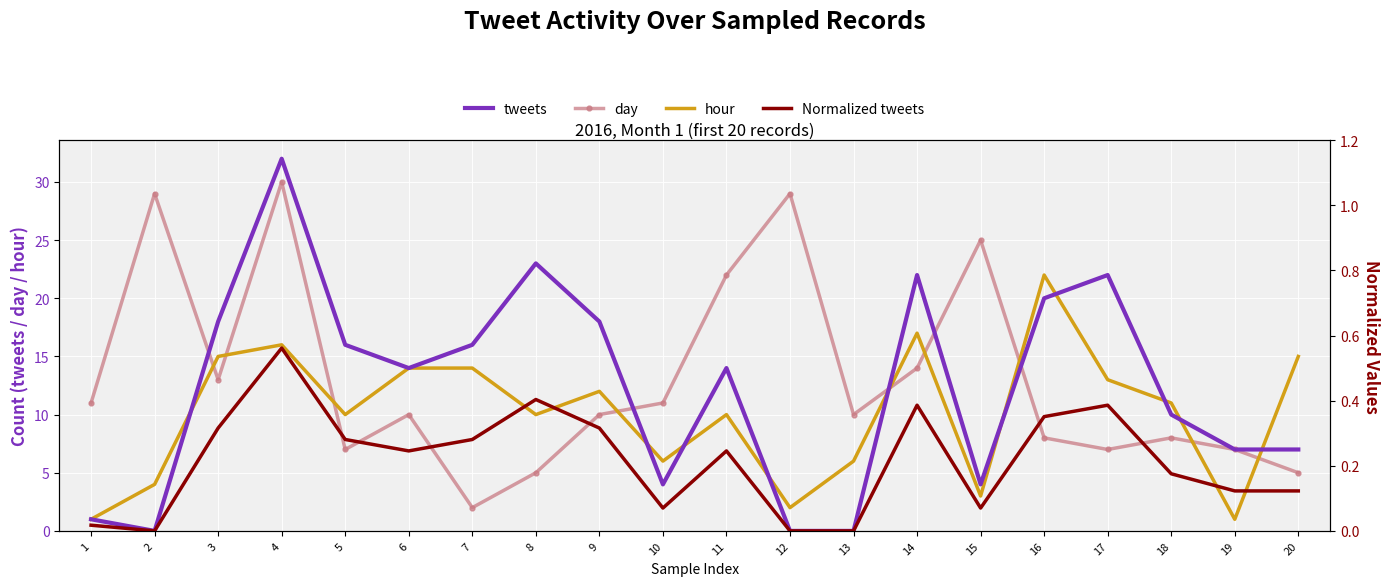

In day, how many points are higher than both neighbors (excluding endpoints)?

6